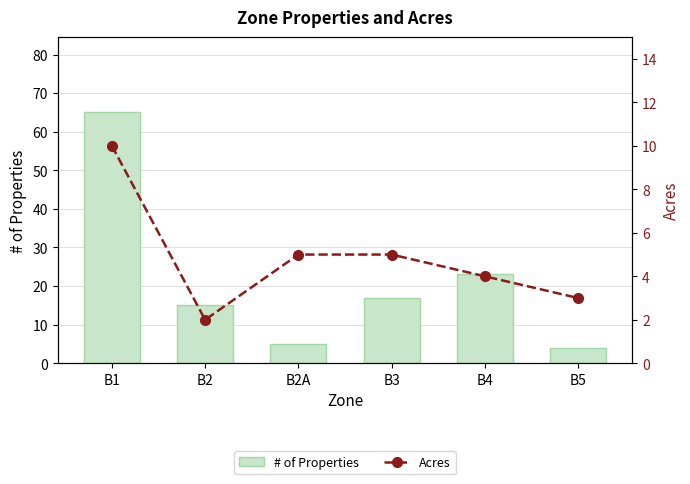

The # of Properties series shows 17 at B3. True or false?

True